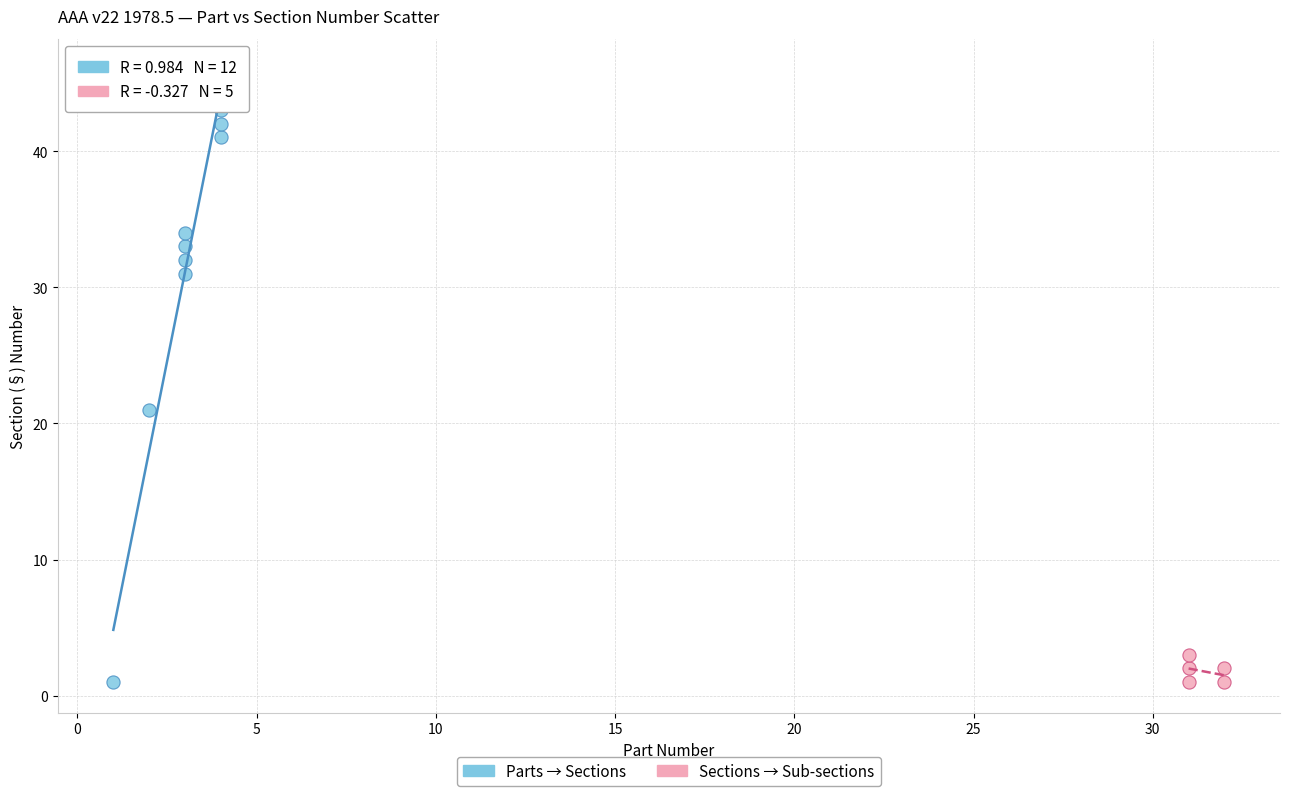

Which series has the widest spread of Y values?

Parts → Sections